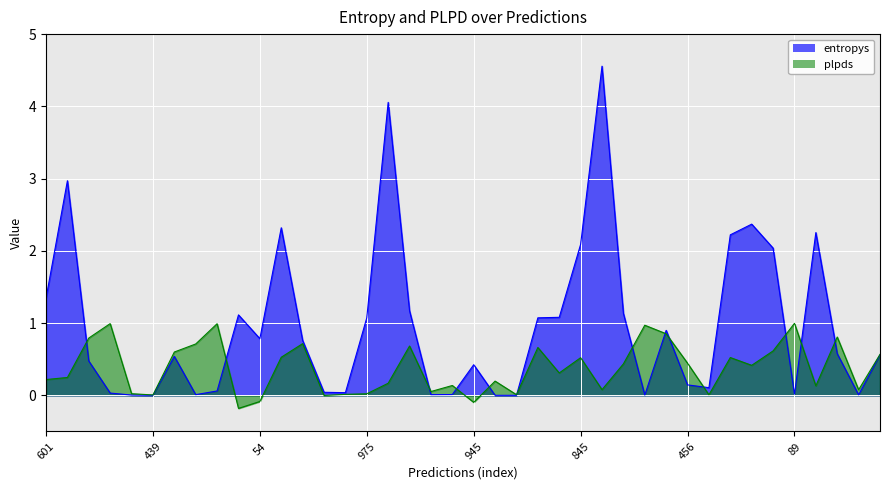

What is the difference between the maximum and minimum values in the entropys series?

4.6